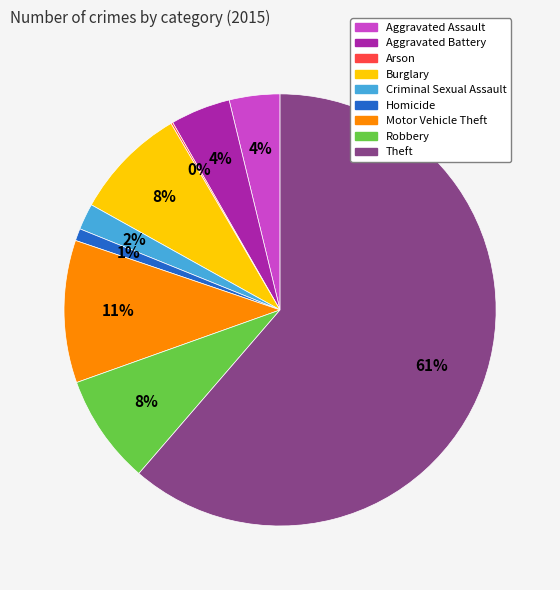

Which has a higher value, Robbery or Homicide?

Robbery